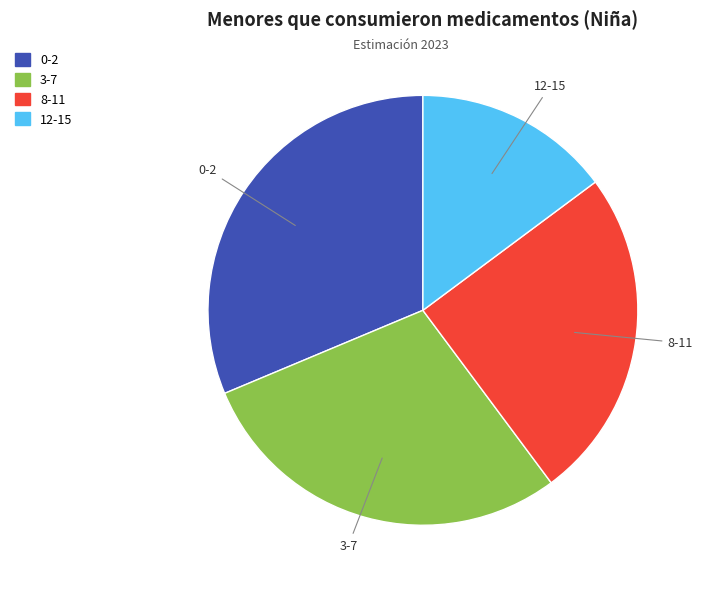

Combined, do 12-15 and 0-2 account for over 50%?

No